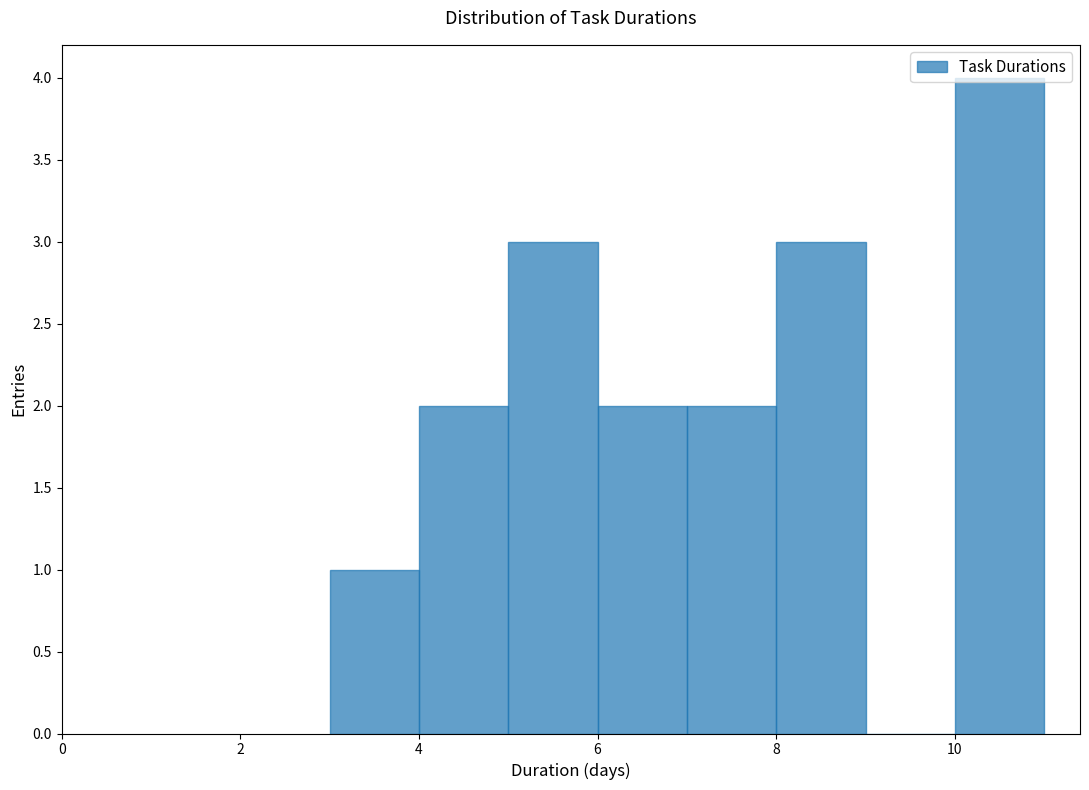

How tall is the bar that spans 3 to 4 on the x-axis? The values are not printed on the chart, so give them approximately, as read against the axis.

1